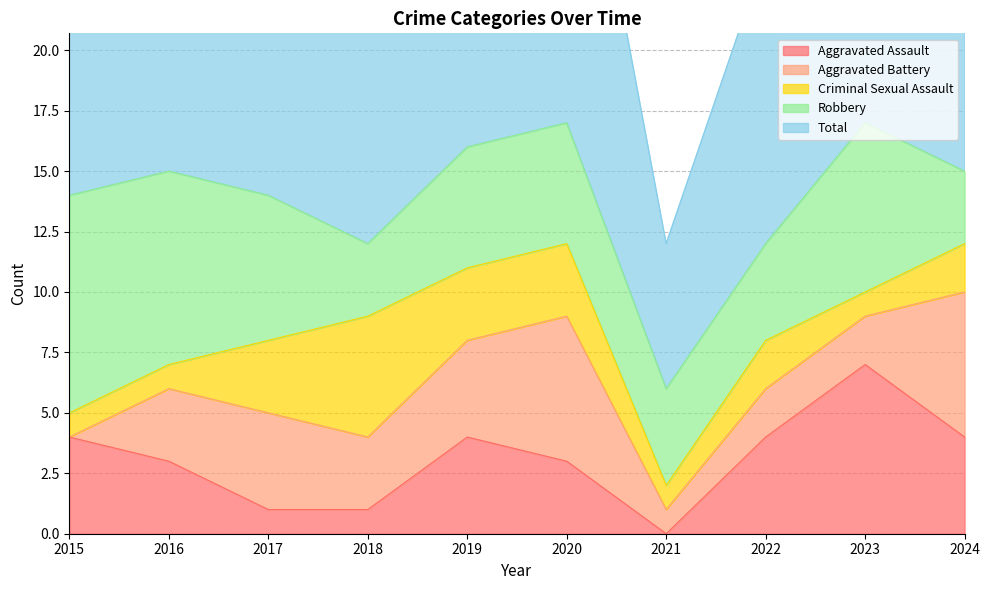

How many data points does each series have?

10